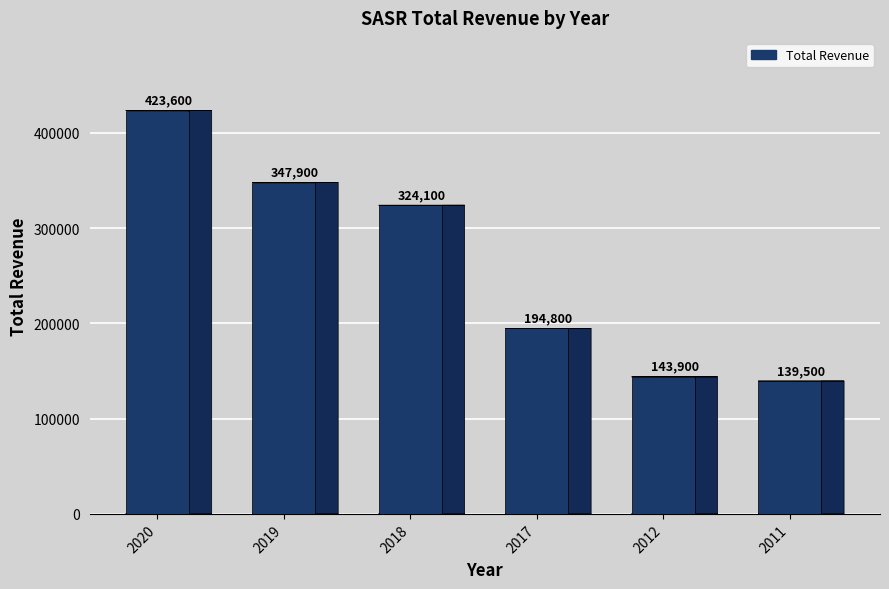

How many data points are less than 324100?

3